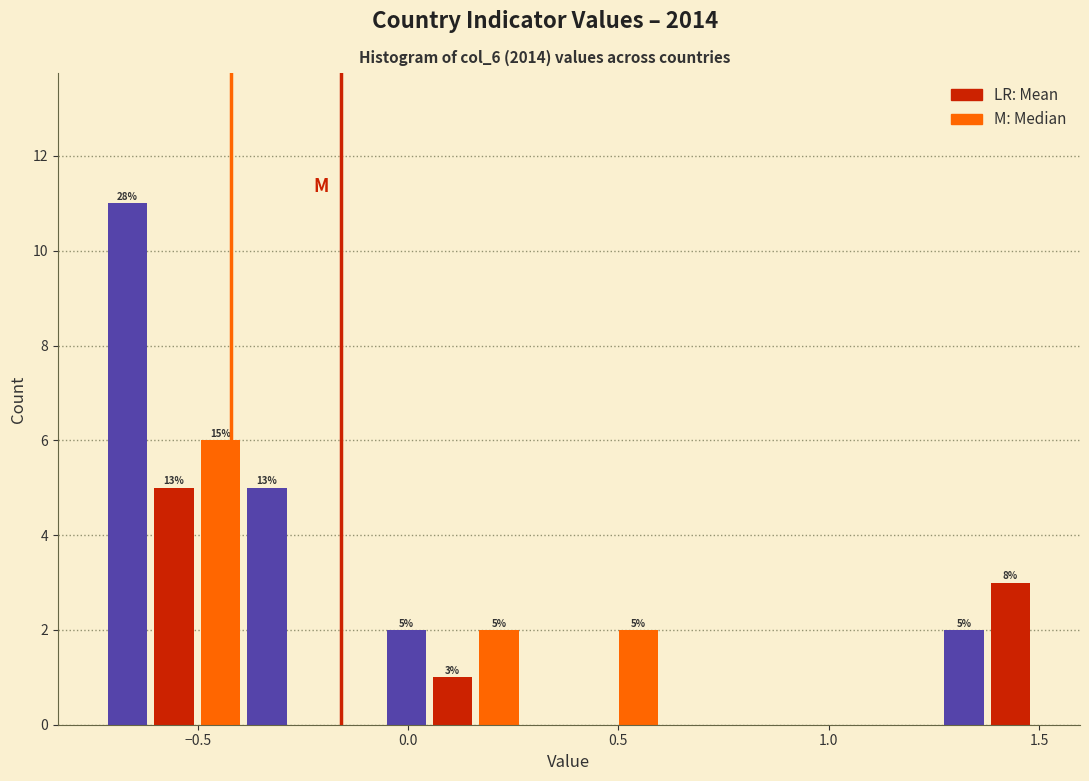

Around what value on the x-axis is the tallest bar? Give the approximate position of its centre, as read against the axis.

-0.65